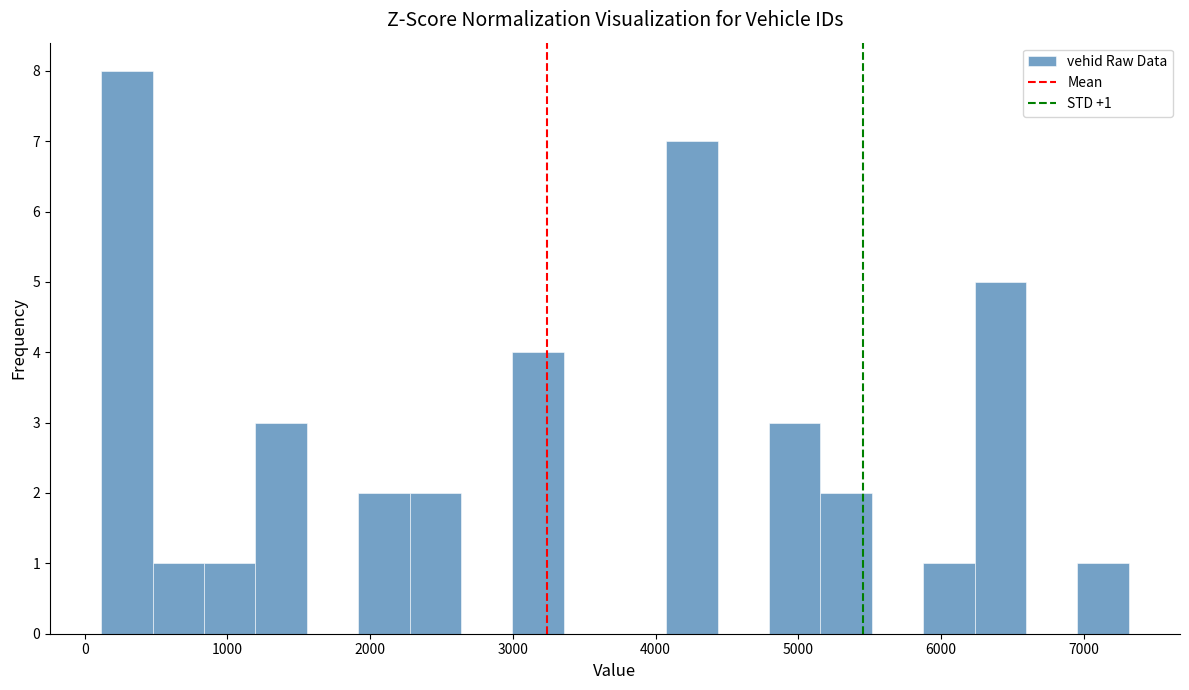

Around what value on the x-axis is the tallest bar? Give the approximate position of its centre, as read against the axis.

300